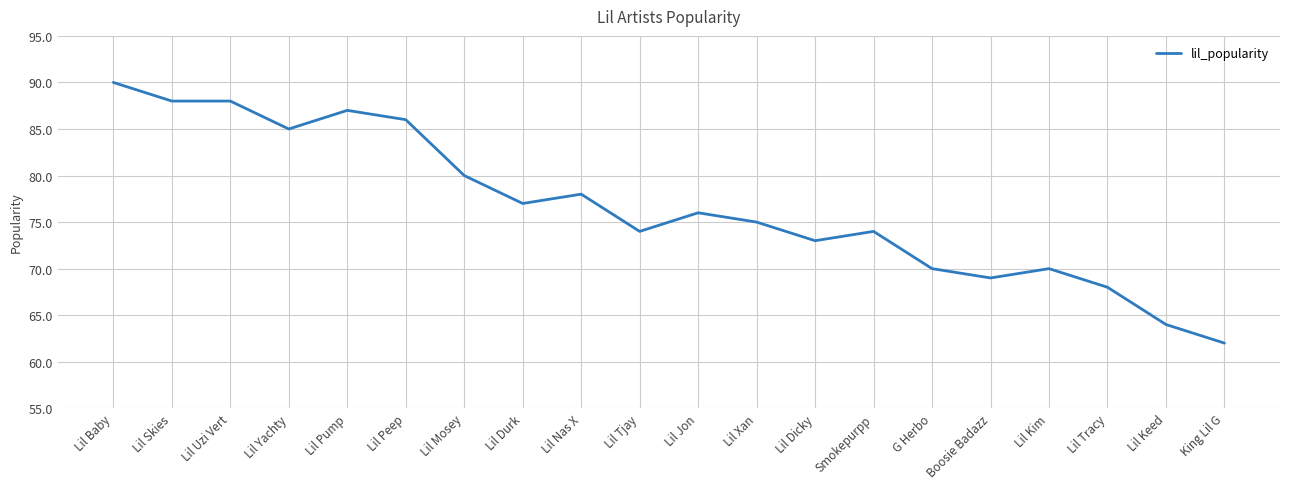

What is the approximate value at Lil Skies, to the nearest 10?

90